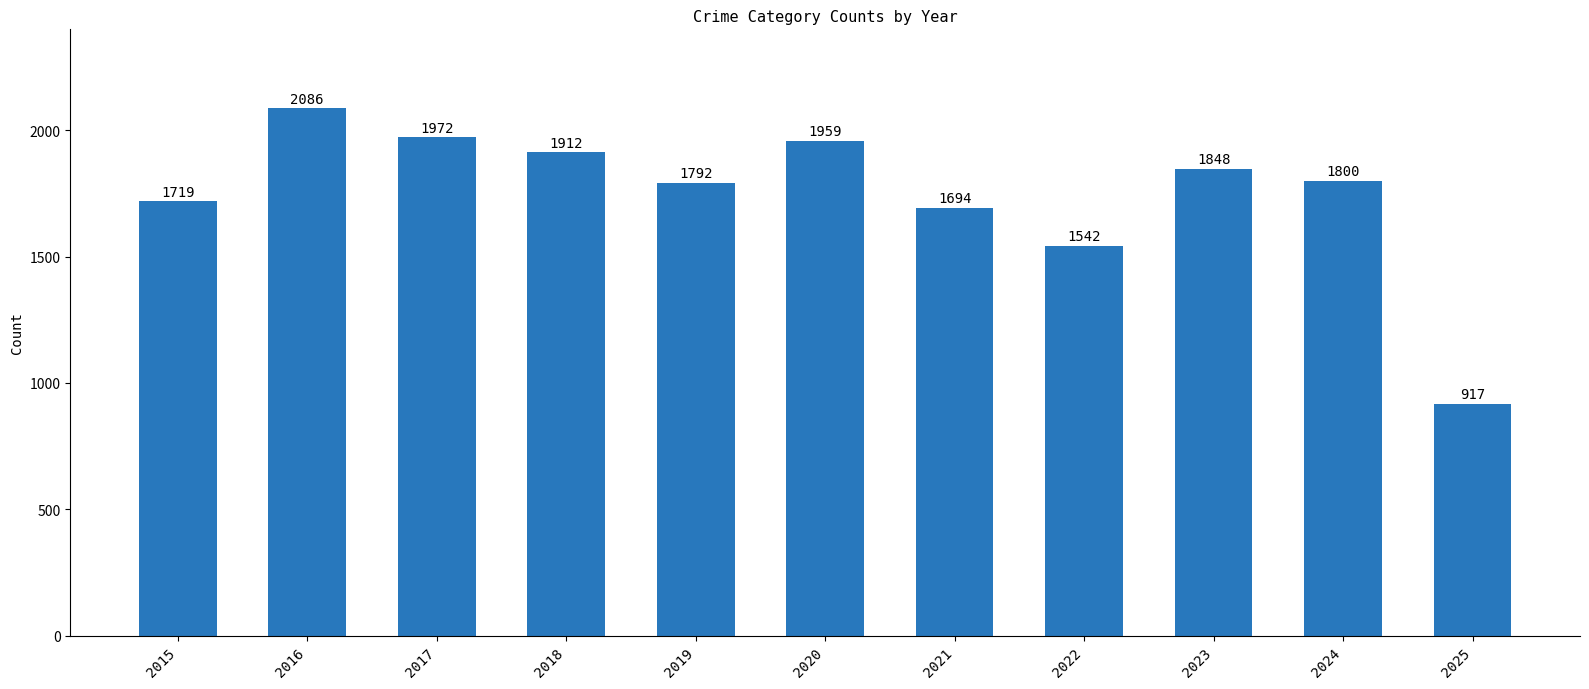

What is the value of the 8th bar from the left?

1542